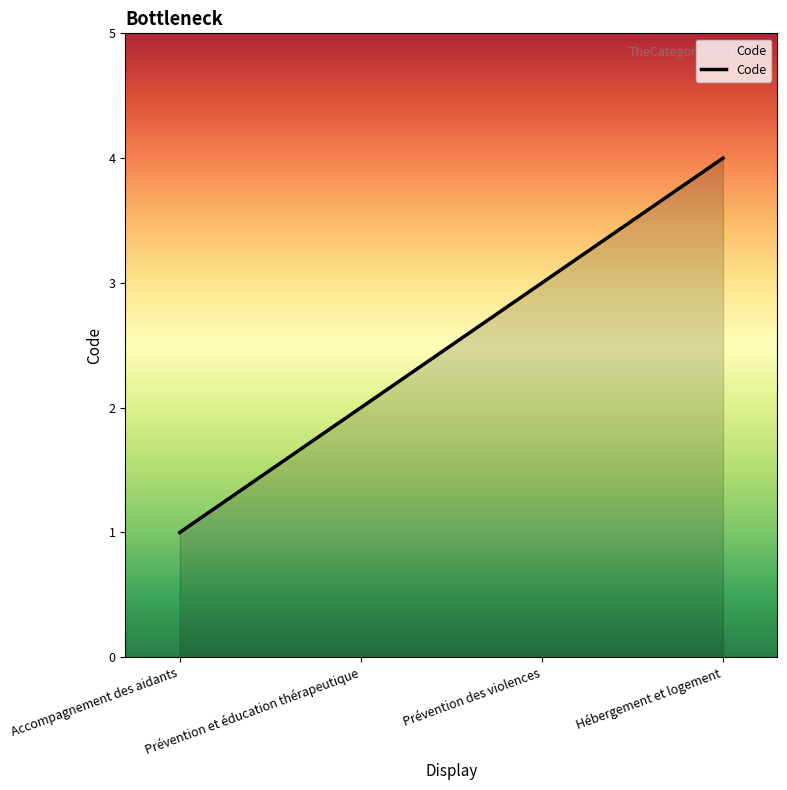

Reading left to right, list all the values displayed in this chart.

1	2	3	4